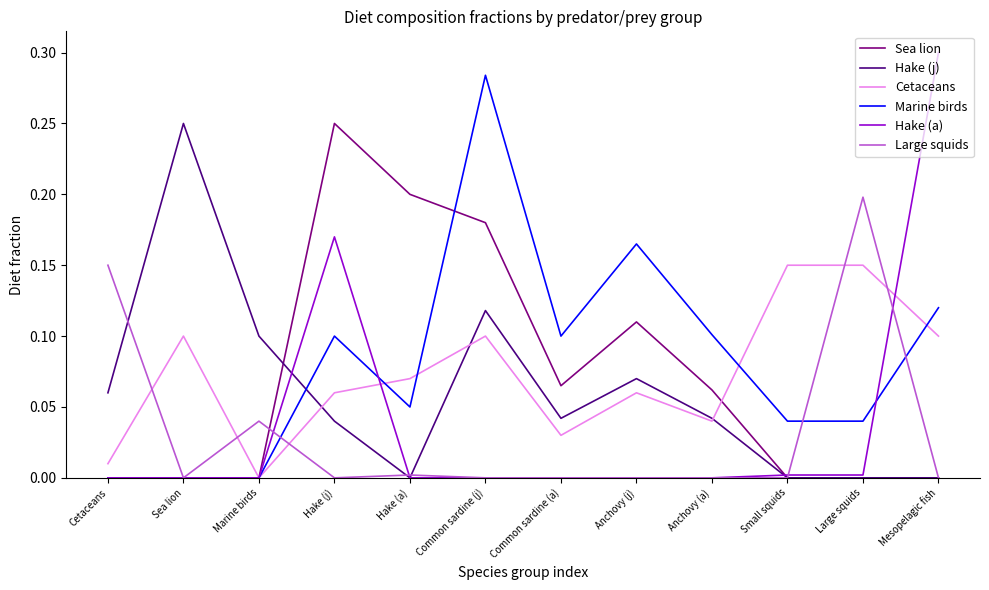

The Marine birds series shows 0.1 at Hake (j). True or false?

True